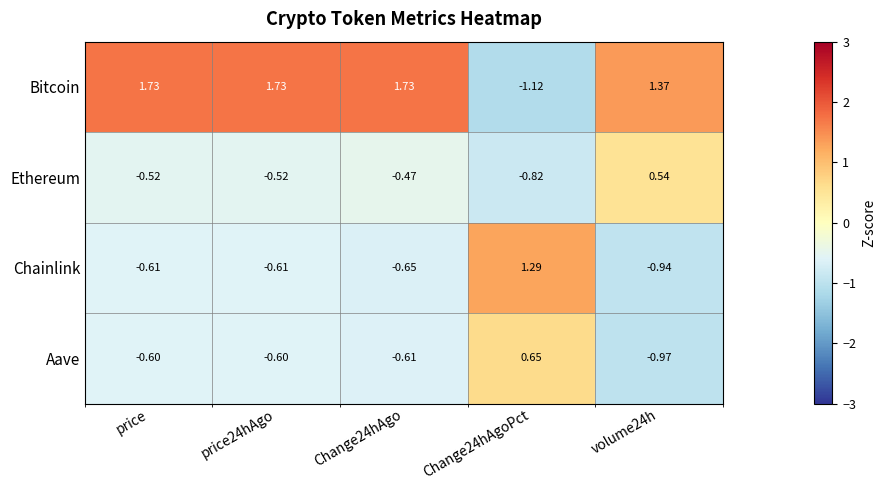

Which series has the largest total across all categories?

Bitcoin